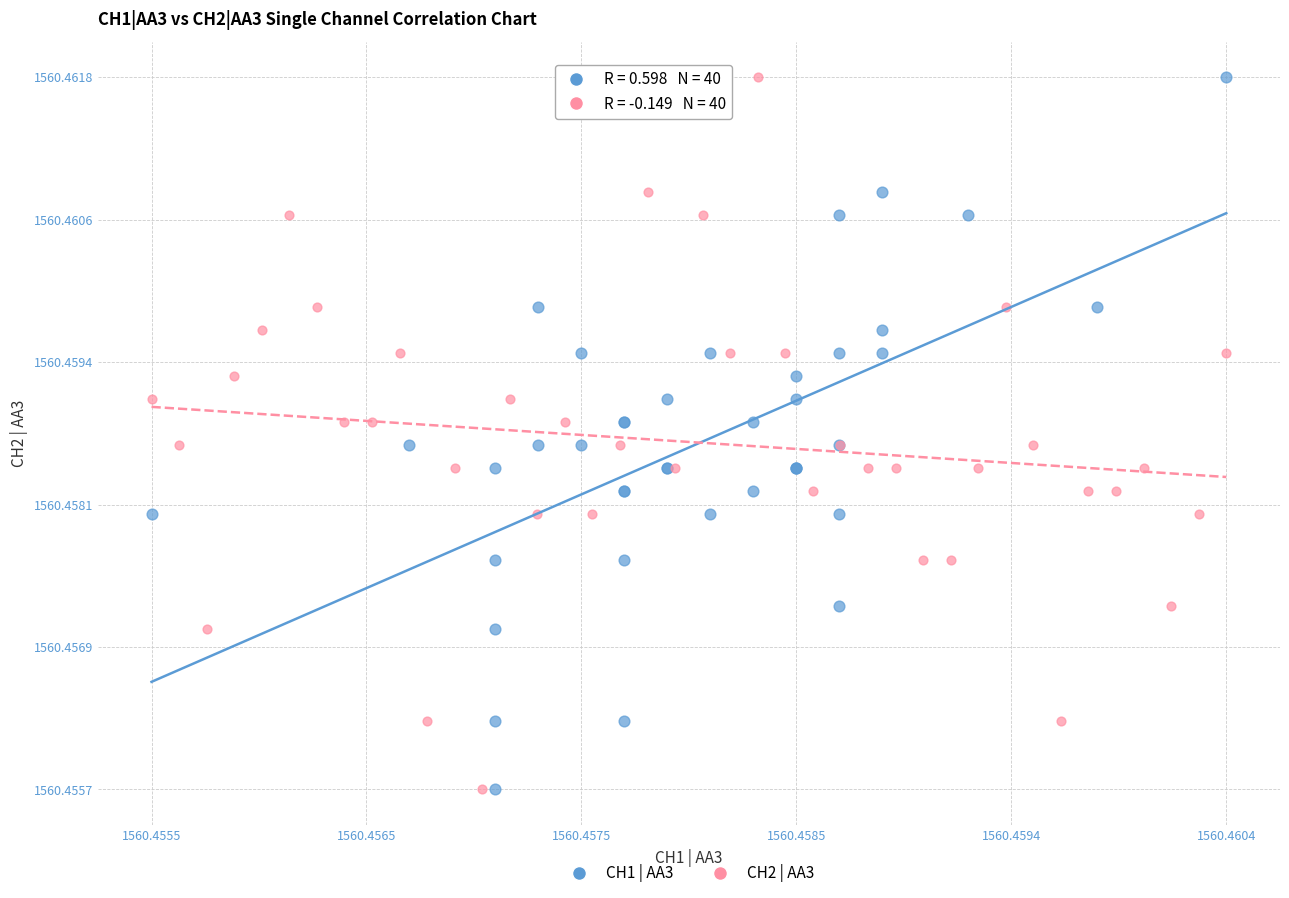

What are all the series names shown in the legend?

CH1 | AA3, CH2 | AA3